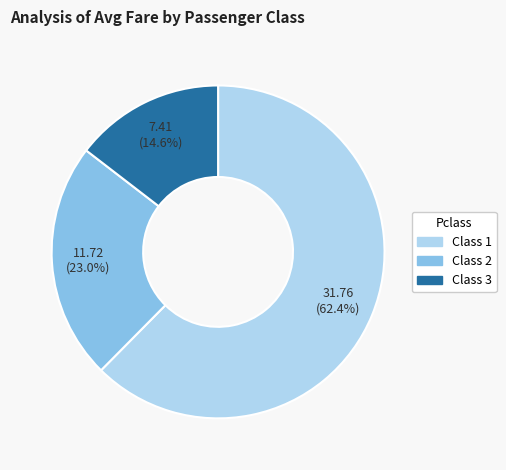

How many slices are in this pie chart?

3